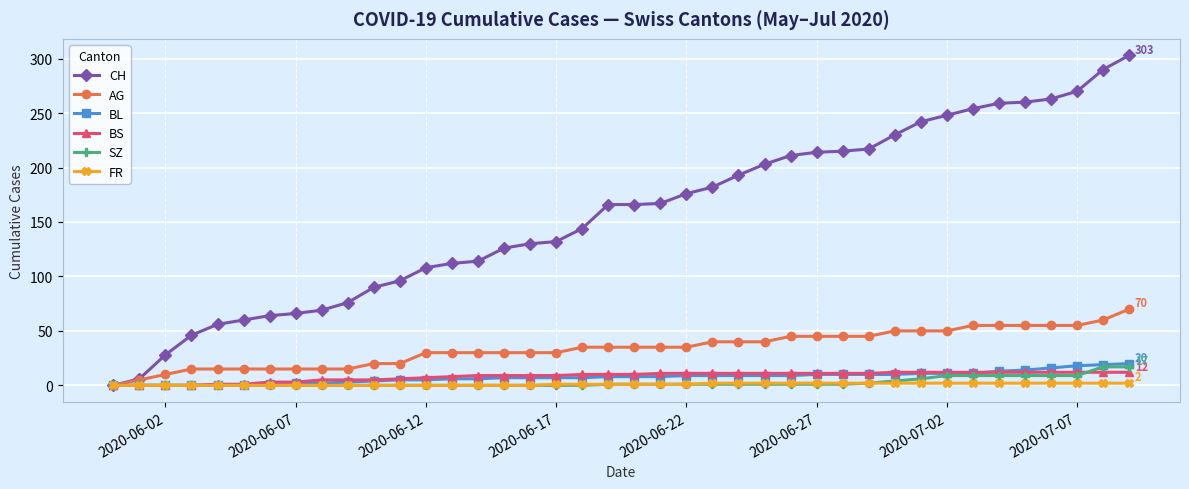

Which series has the largest total across all categories?

CH